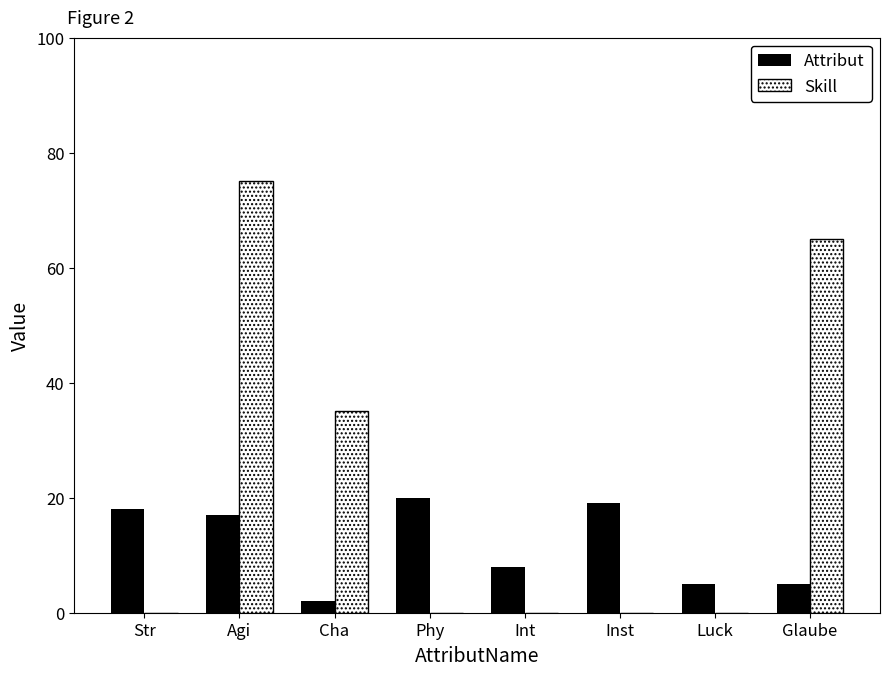

Does the chart contain stacked bars?

No